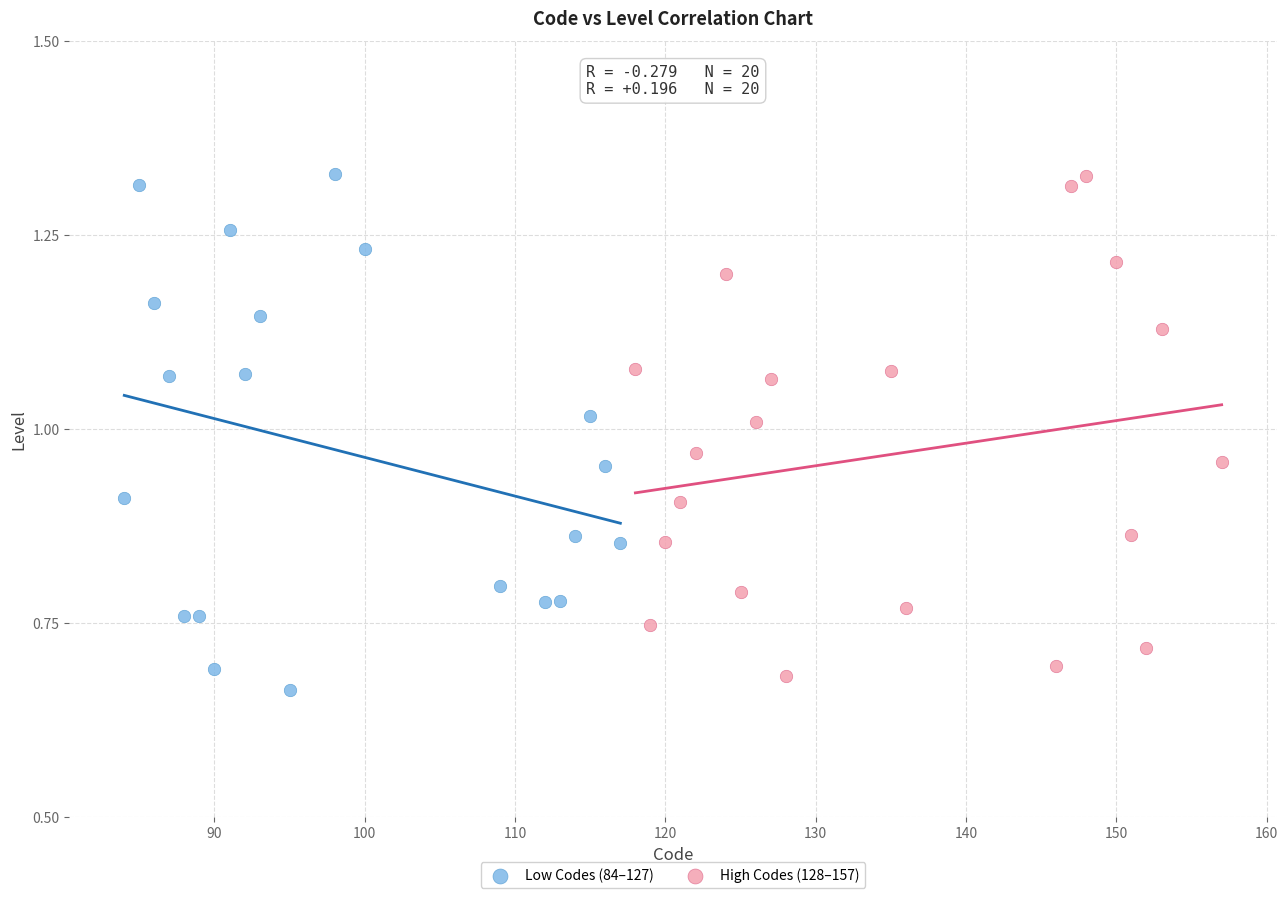

What are all the series names shown in the legend?

Low Codes (84–127), High Codes (128–157)